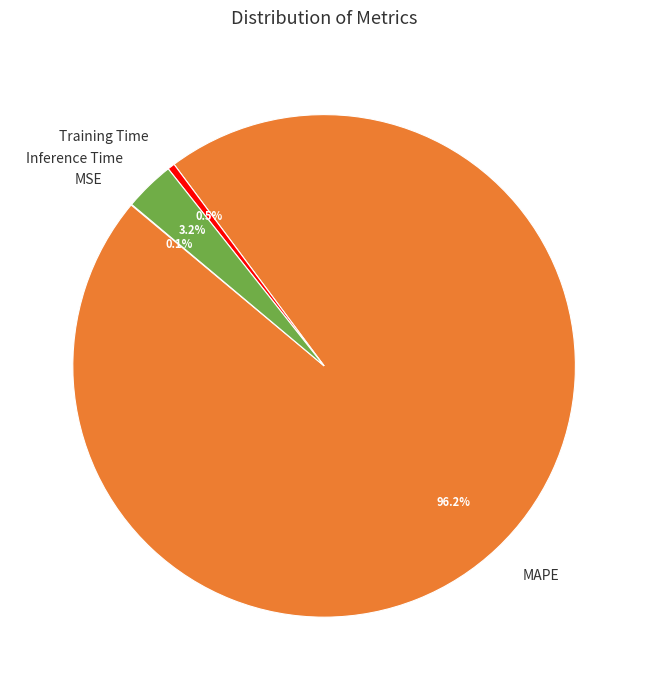

What is the total percentage of Training Time and MAPE?

96.7%